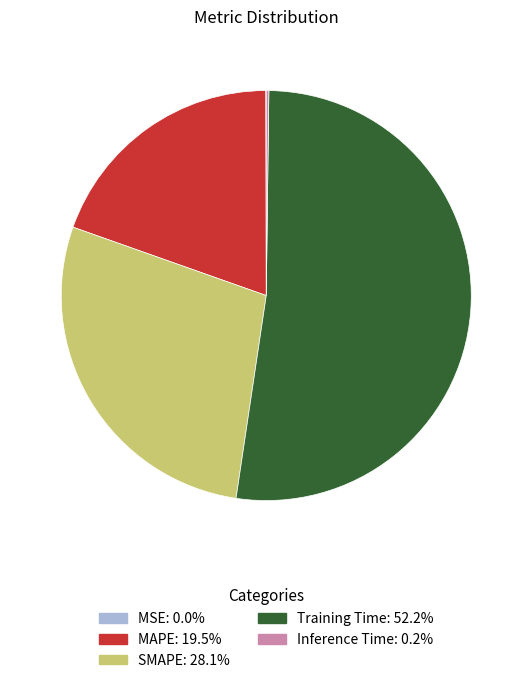

What is the largest slice in the pie chart?

Training Time